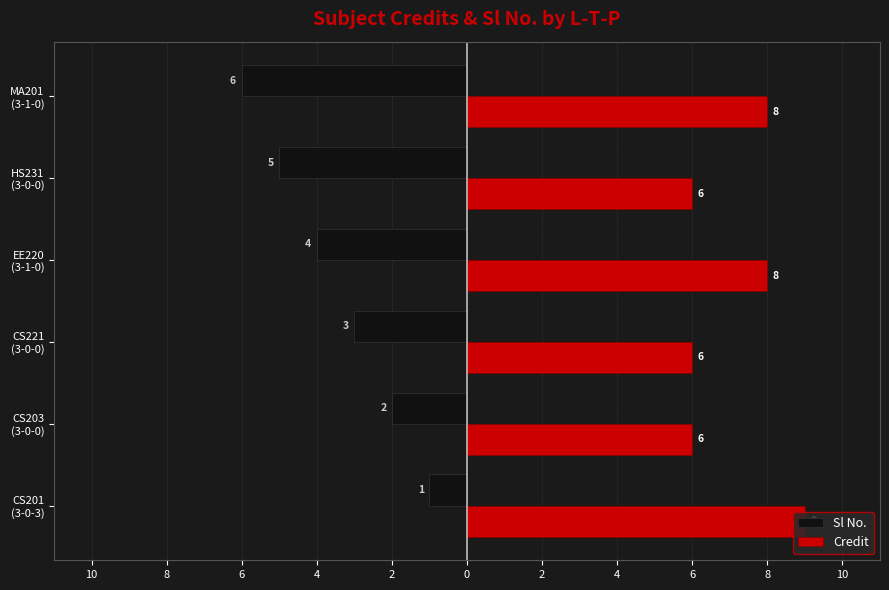

Count the Credit values in the range 6 to 8.

5